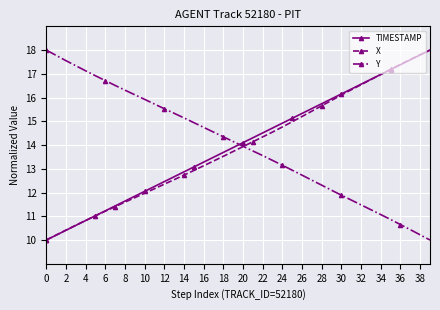

Is this an area chart (filled region under the line)?

No